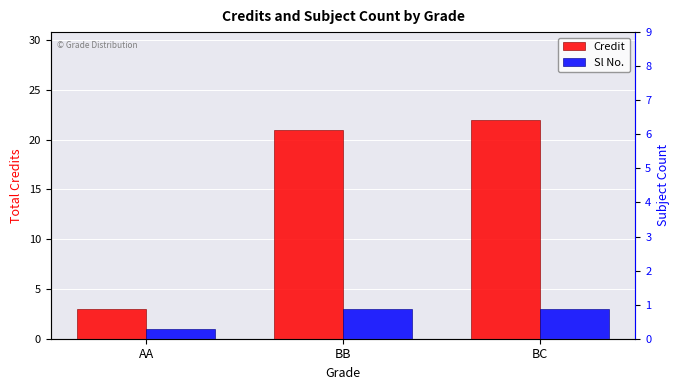

Is it true that Sl No. equals 3 at BC?

True